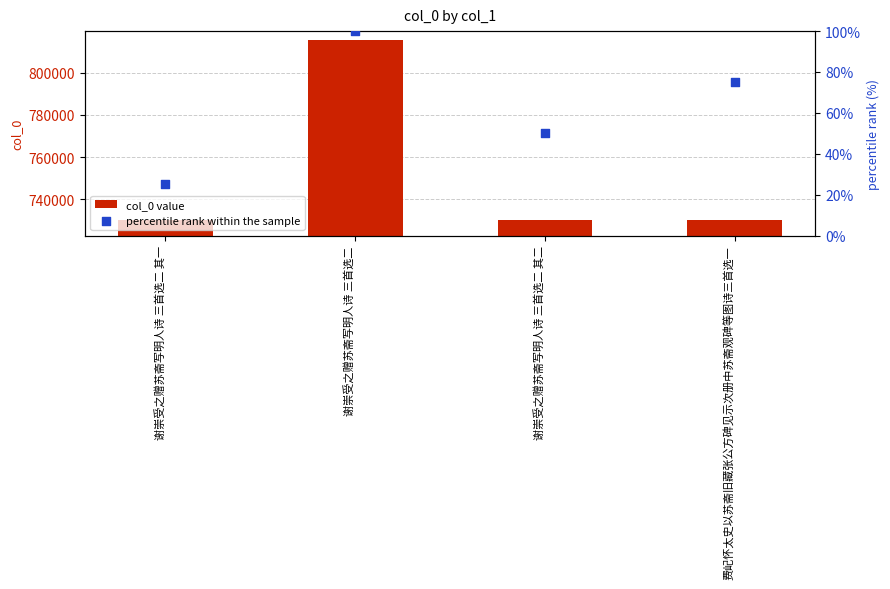

At how many categories does at least one series exceed 667031?

4